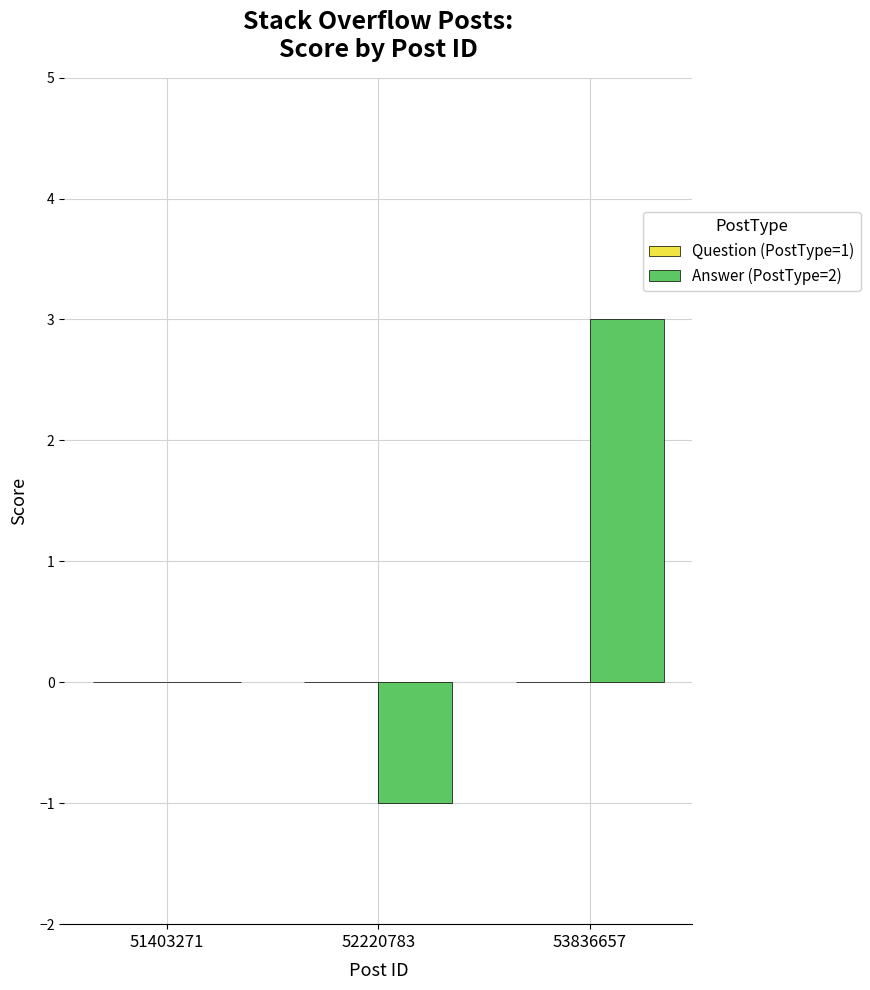

How many distinct data groups are displayed?

1